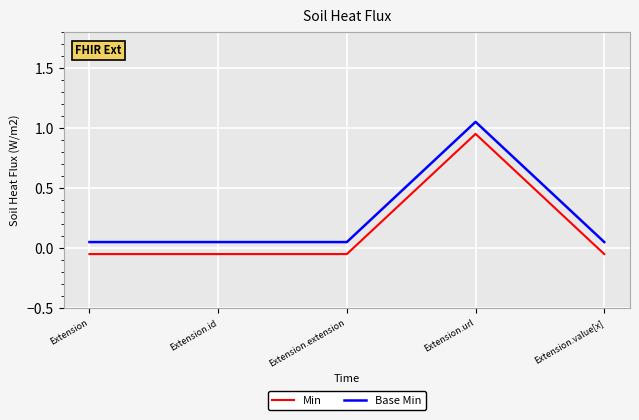

At which label is Base Min closest to 0?

Extension